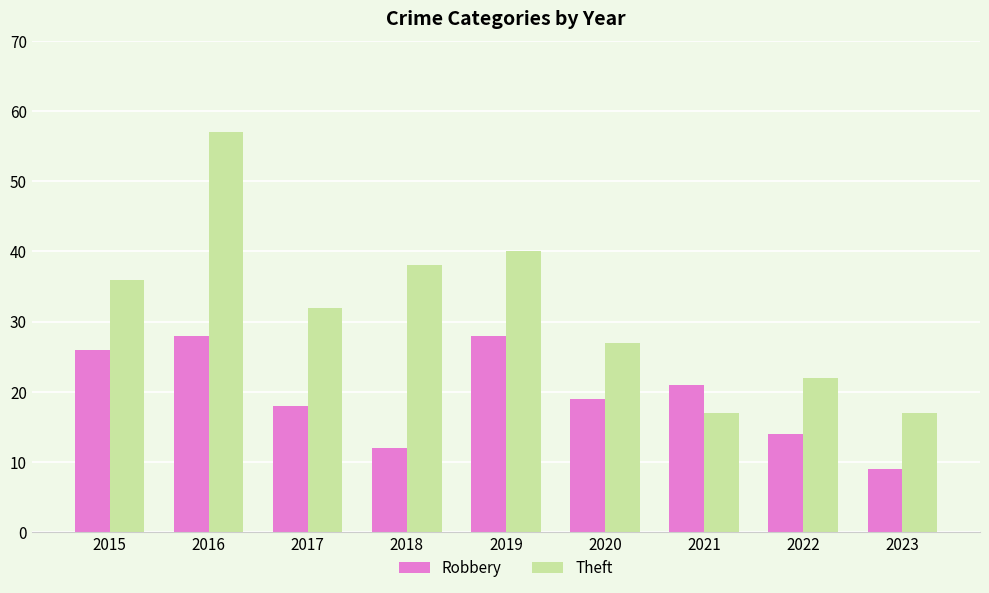

Rank the series by their average value, from highest to lowest.

Theft, Robbery